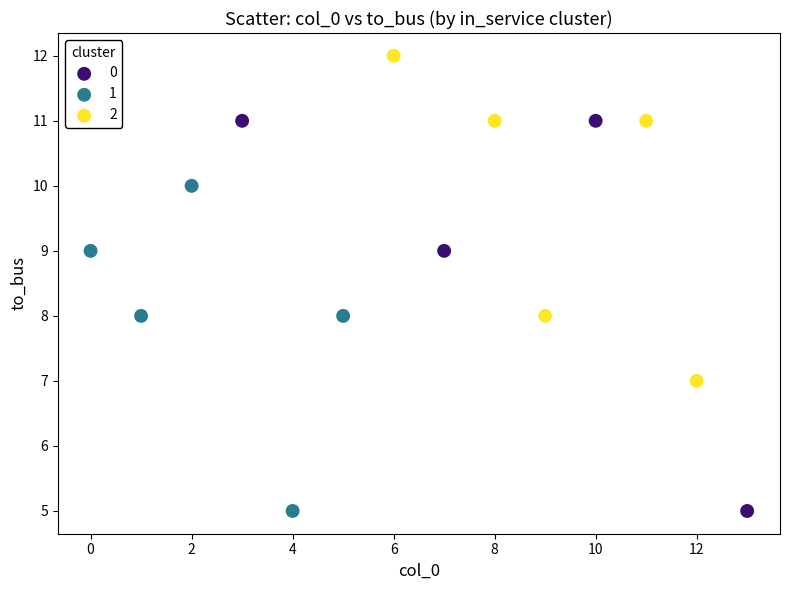

What are all the series names shown in the legend?

0, 1, 2